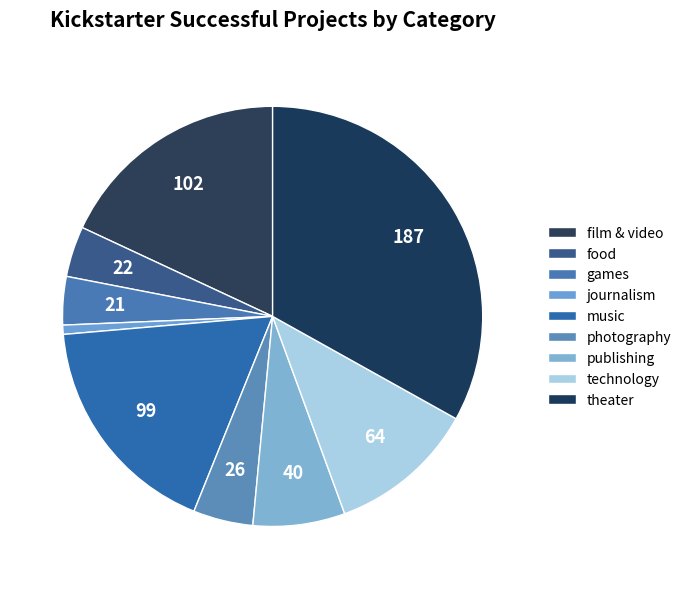

To the nearest percent, what is the combined percentage of games and journalism?

4%